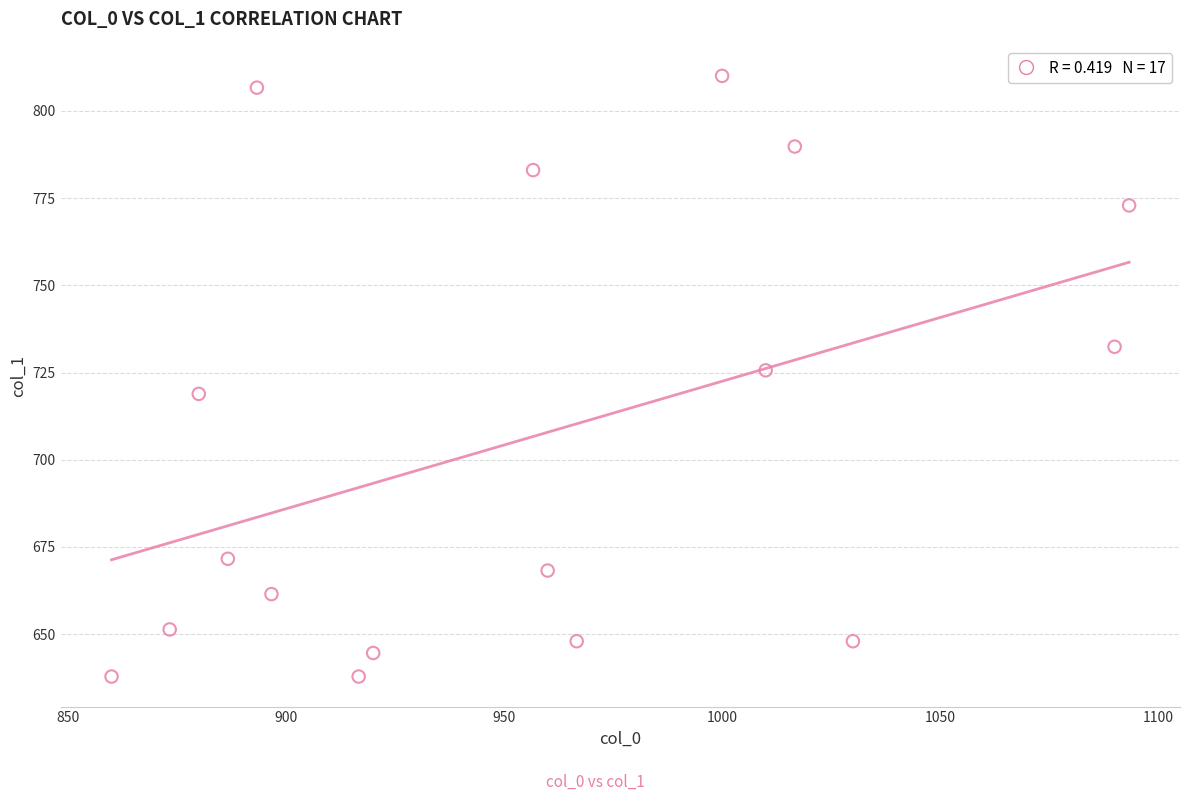

What is the range of Y values (max minus min)?

172.1